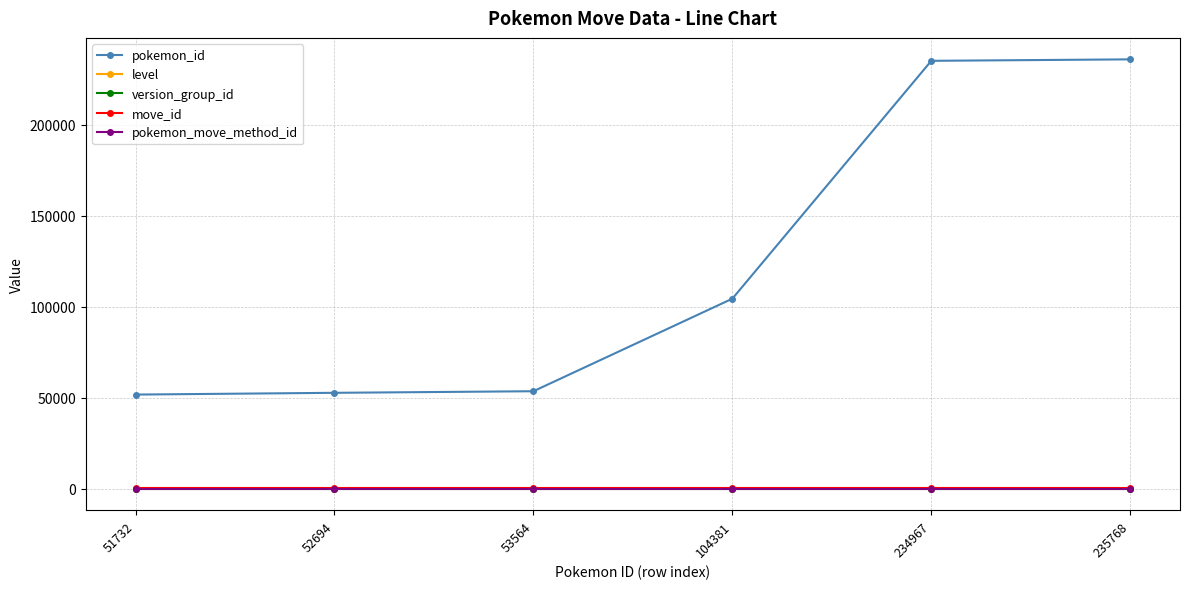

How many lines are shown in the chart?

5